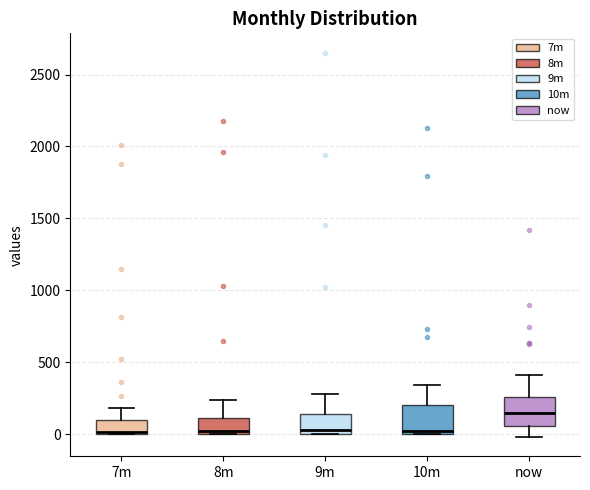

Where is the upper edge of the box for 8m on the y-axis? The values are not printed on the chart, so give them approximately, as read against the axis.

100